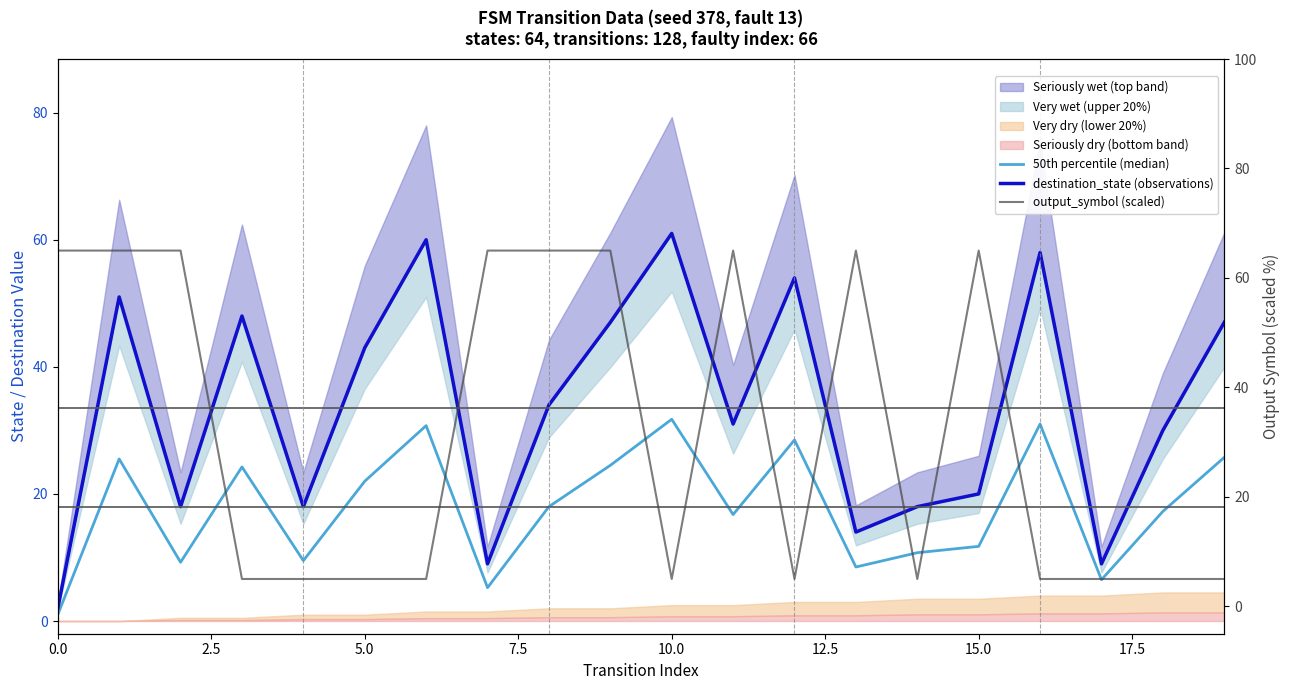

Which series has the widest spread of values?

output_symbol (scaled)